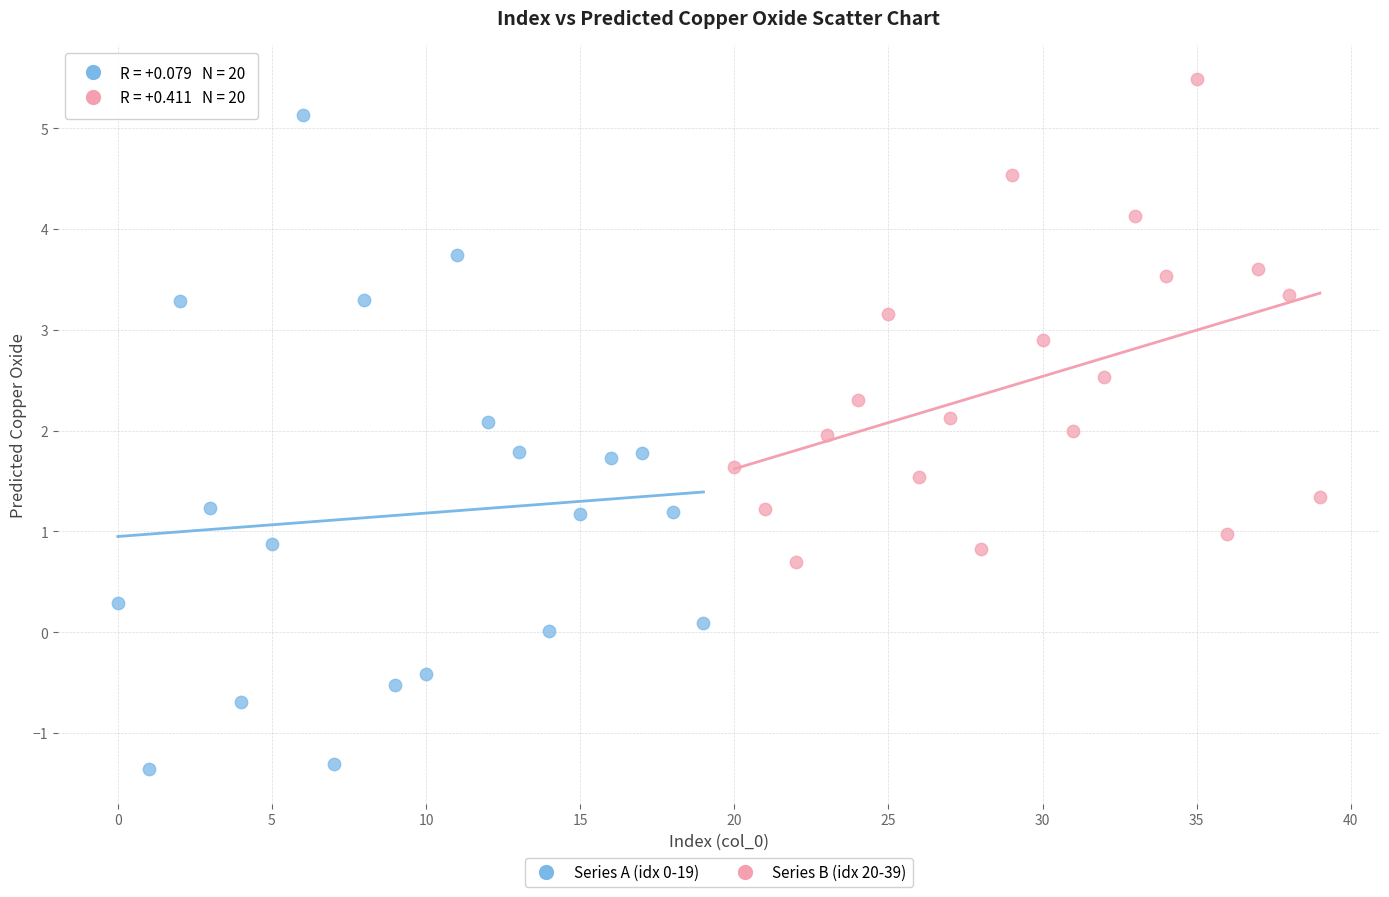

Which series contains the highest Y value?

Series B (idx 20-39)